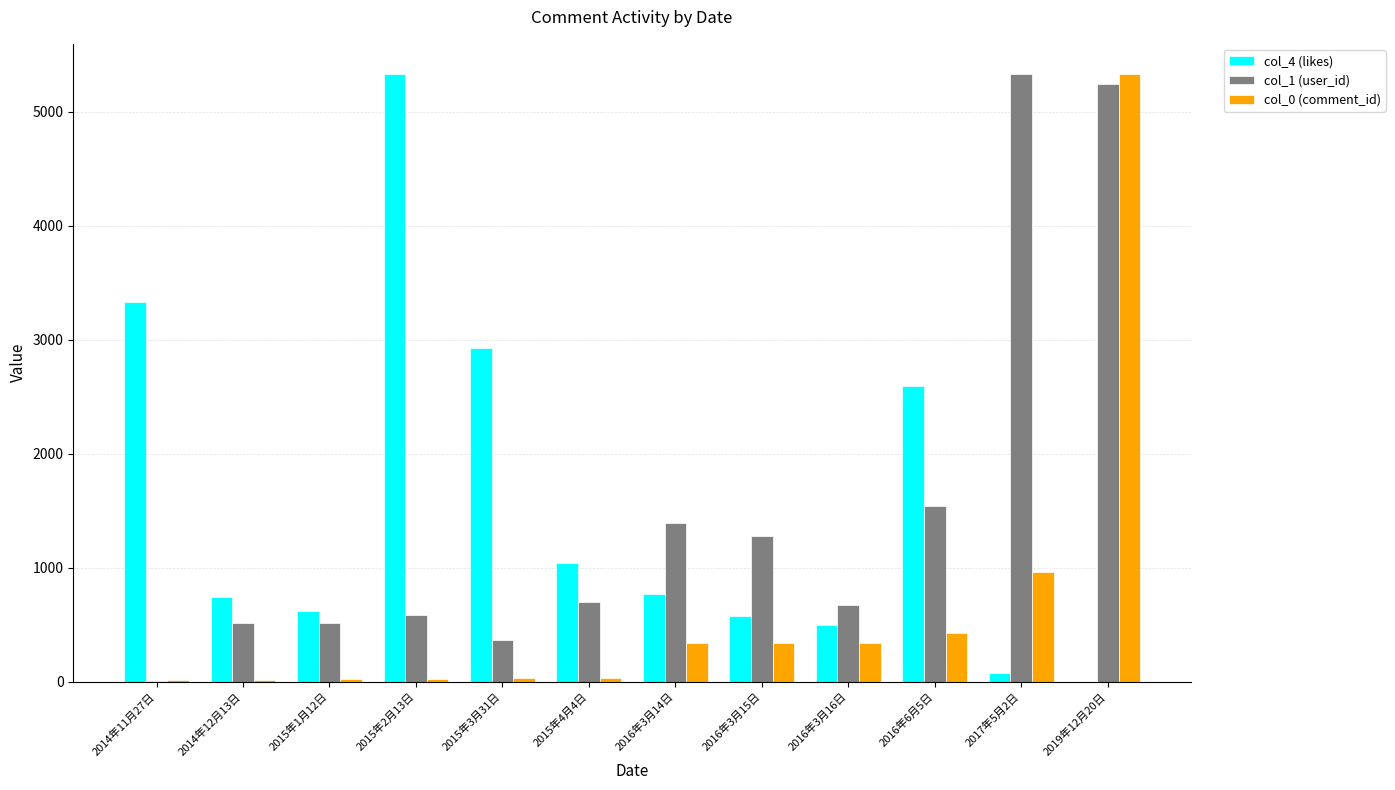

At which label does col_4 (likes) reach its peak?

2015年2月13日